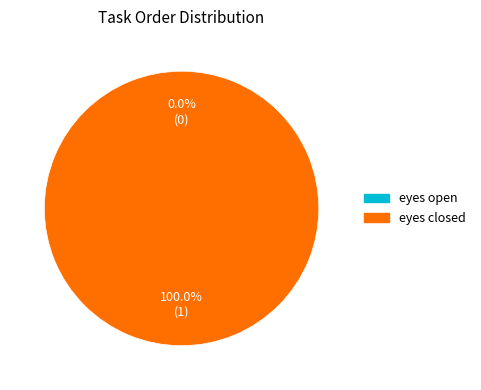

Is it true that eyes open is 1% of the pie?

False